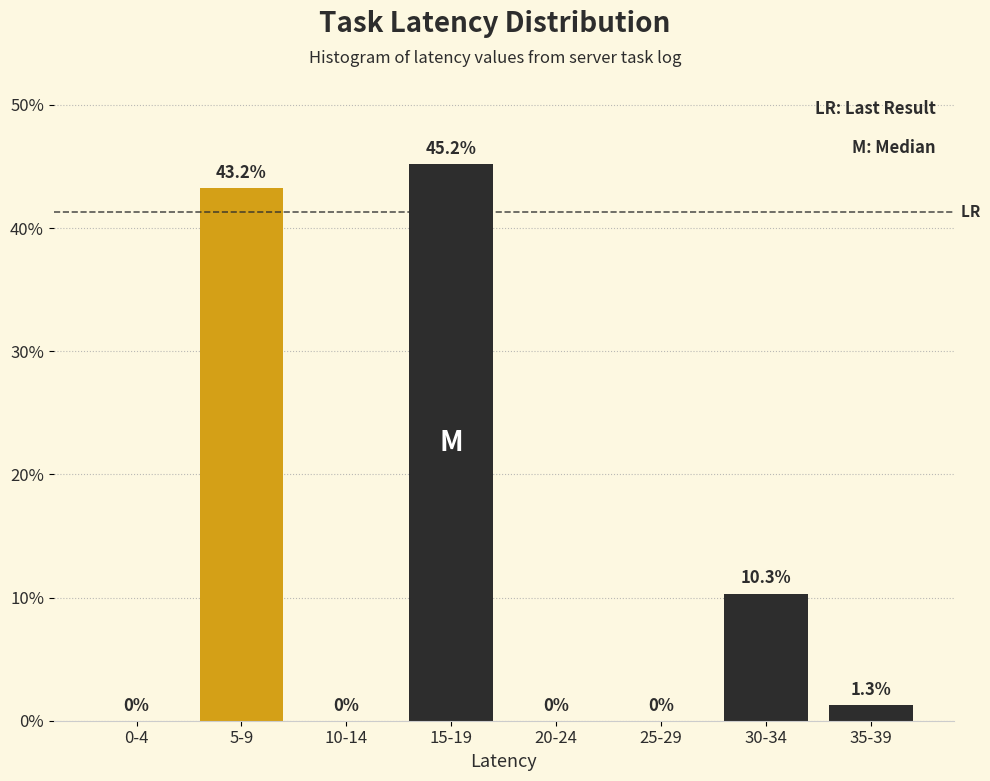

Reading left to right, what are all the values shown in this chart?

0-4=0.0	5-9=43.2	10-14=0.0	15-19=45.2	20-24=0.0	25-29=0.0	30-34=10.3	35-39=1.3